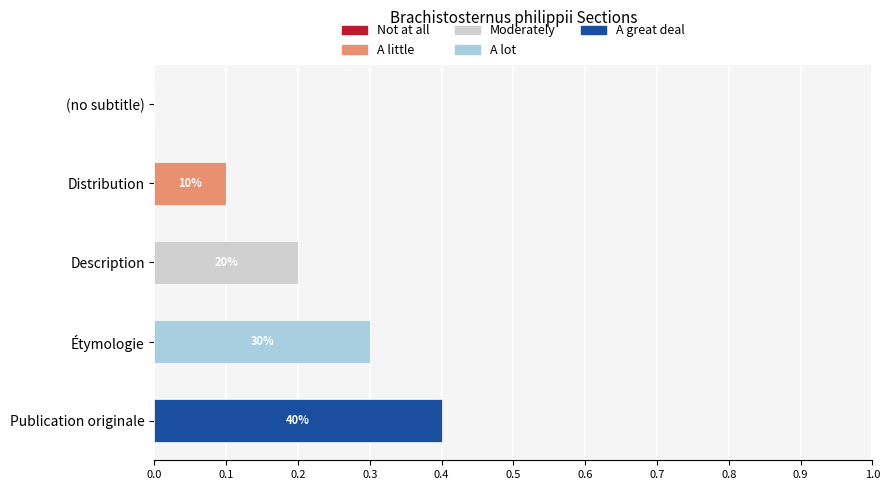

What is the total value across all series at Publication originale?

0.4